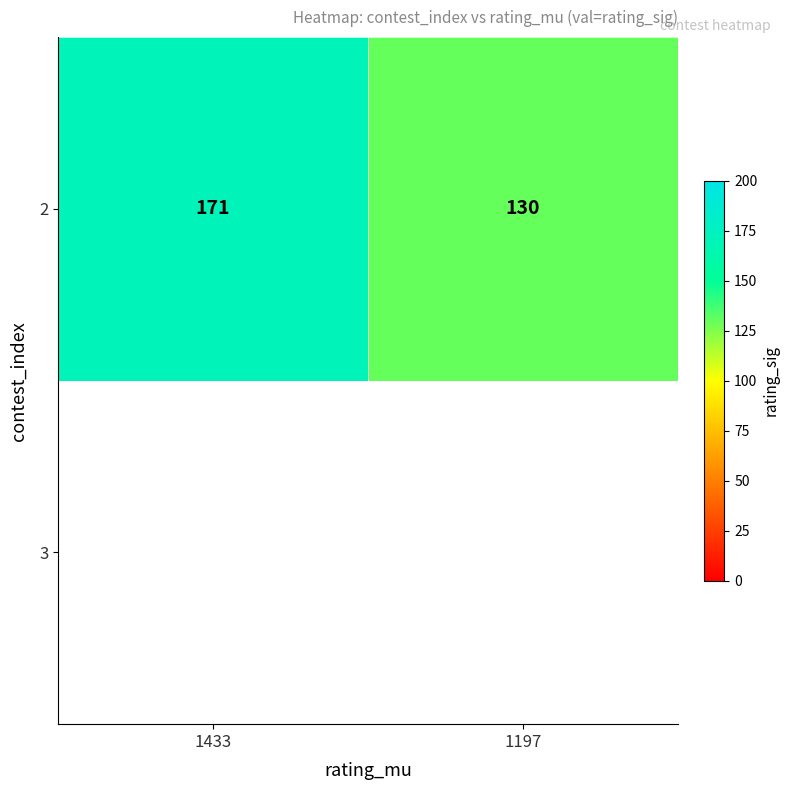

What is the difference between the maximum and minimum values?

41